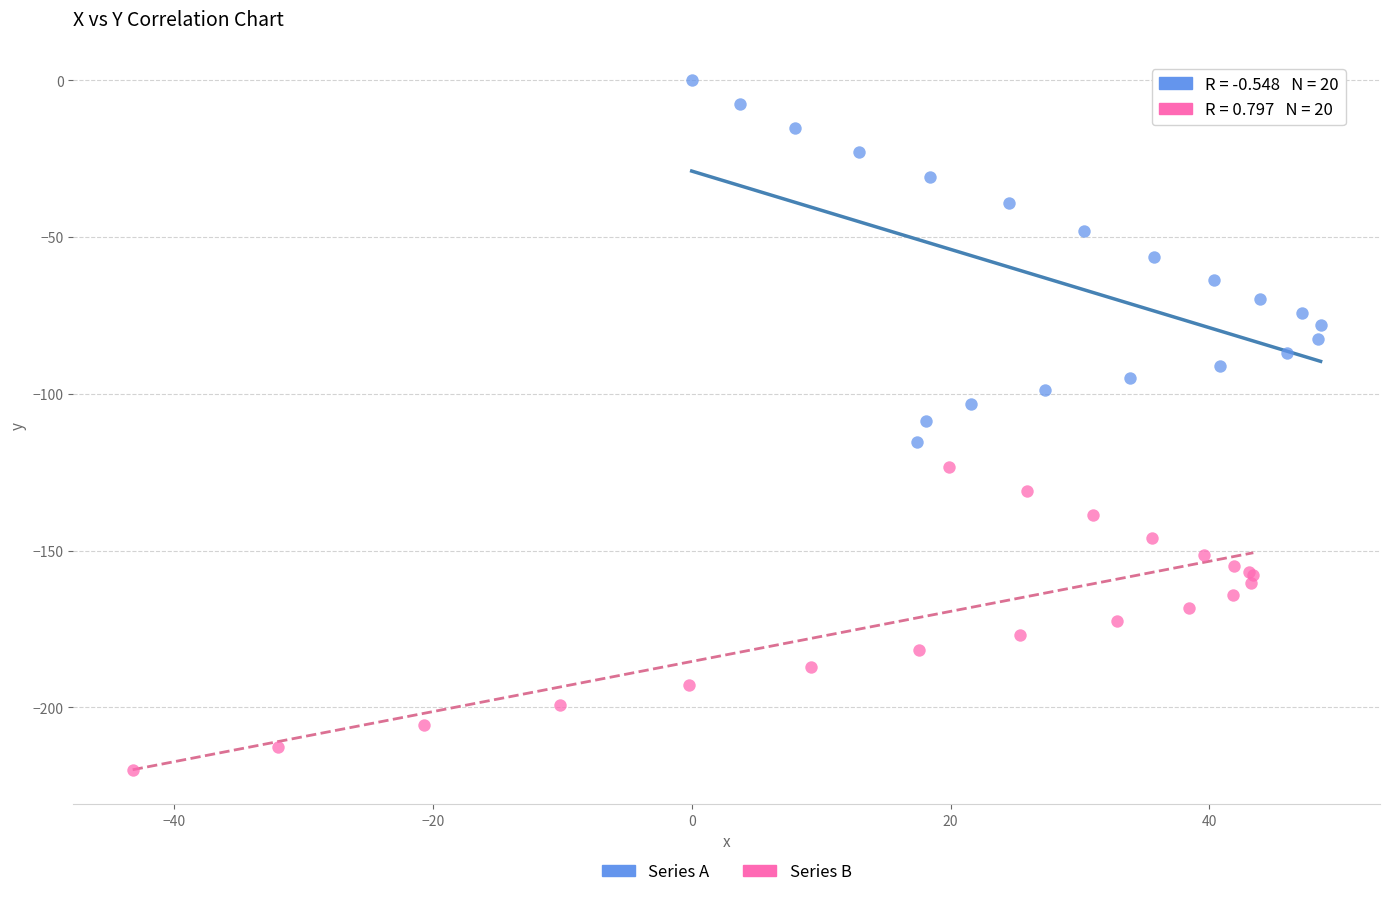

What are all the series names shown in the legend?

Series A, Series B